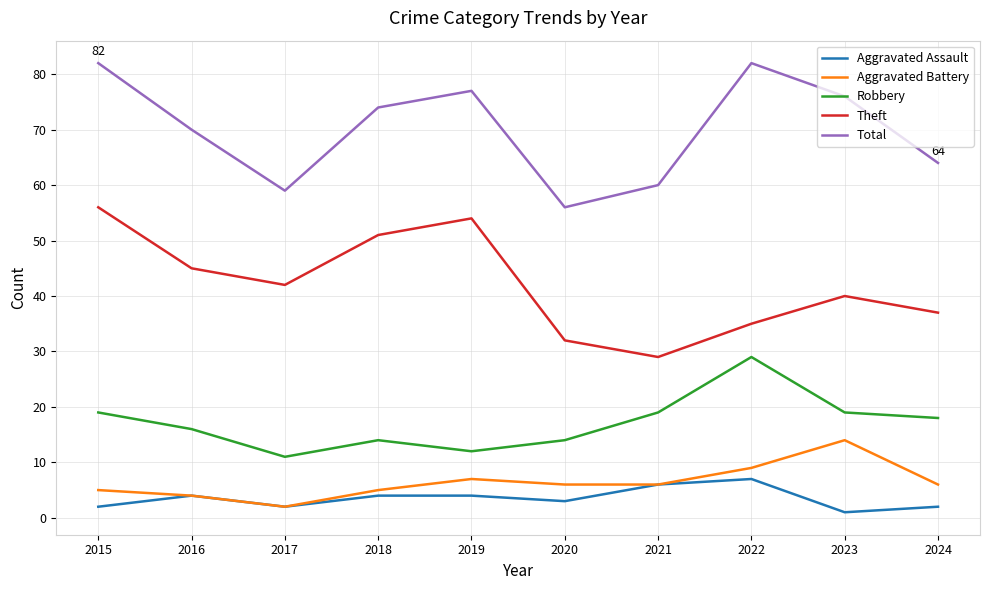

At which category does Theft reach its first local valley?

2017